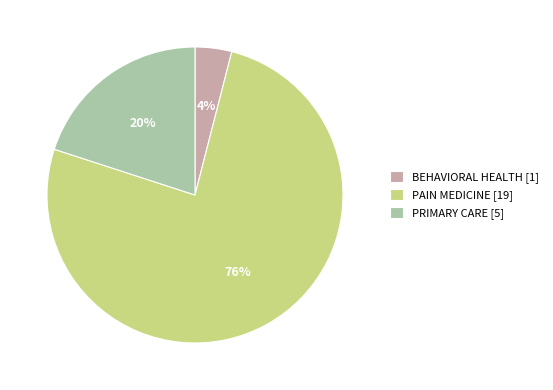

How many slices are in this pie chart?

3